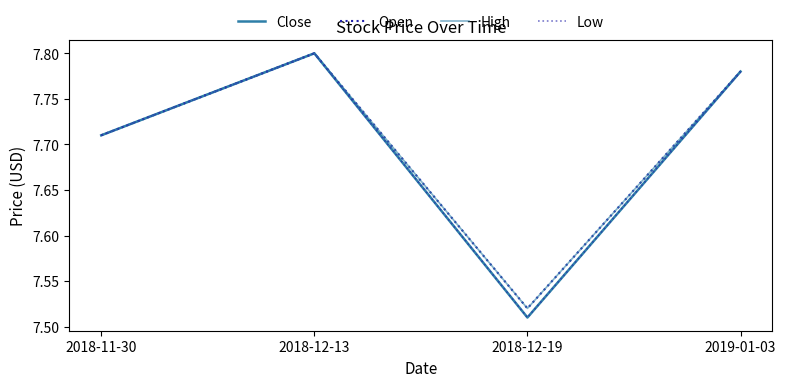

At how many categories does at least one series exceed 7?

4